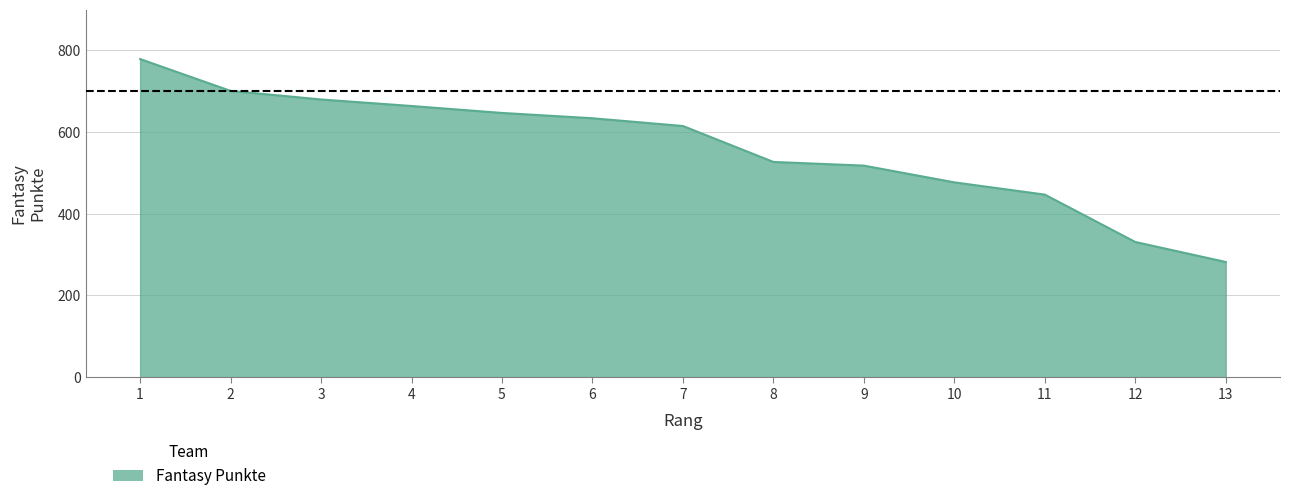

What is the maximum value shown in the chart?

779